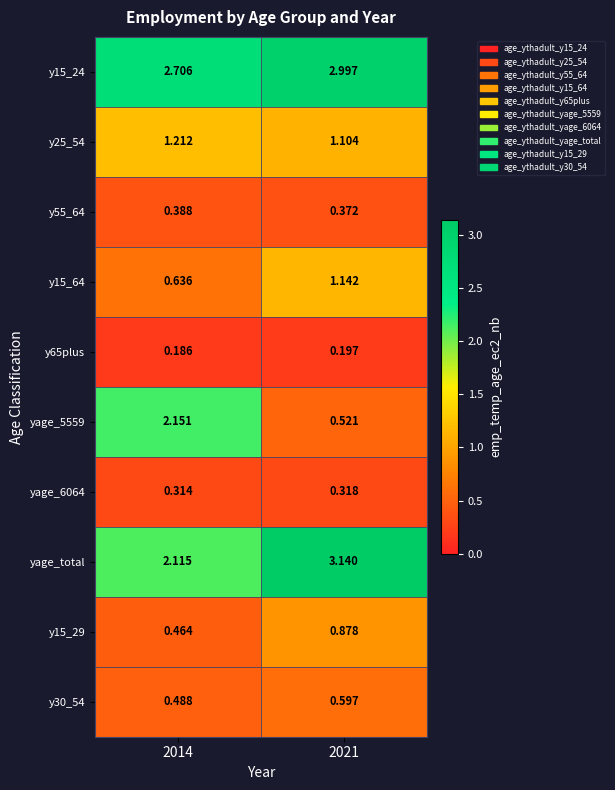

Is the value of yage_6064 at 2021 greater than the value of y15_24 at 2021?

No